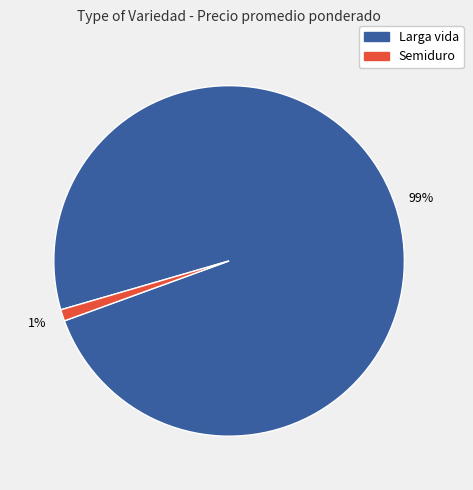

Count the number of slices in the pie.

2